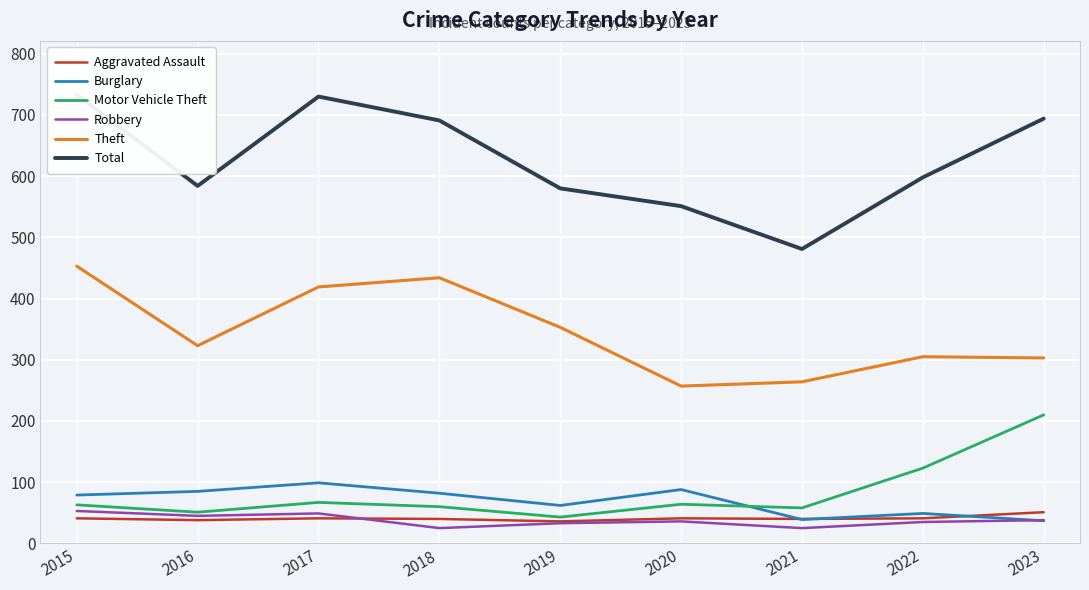

True or false: Theft and Aggravated Assault cross at least once.

False